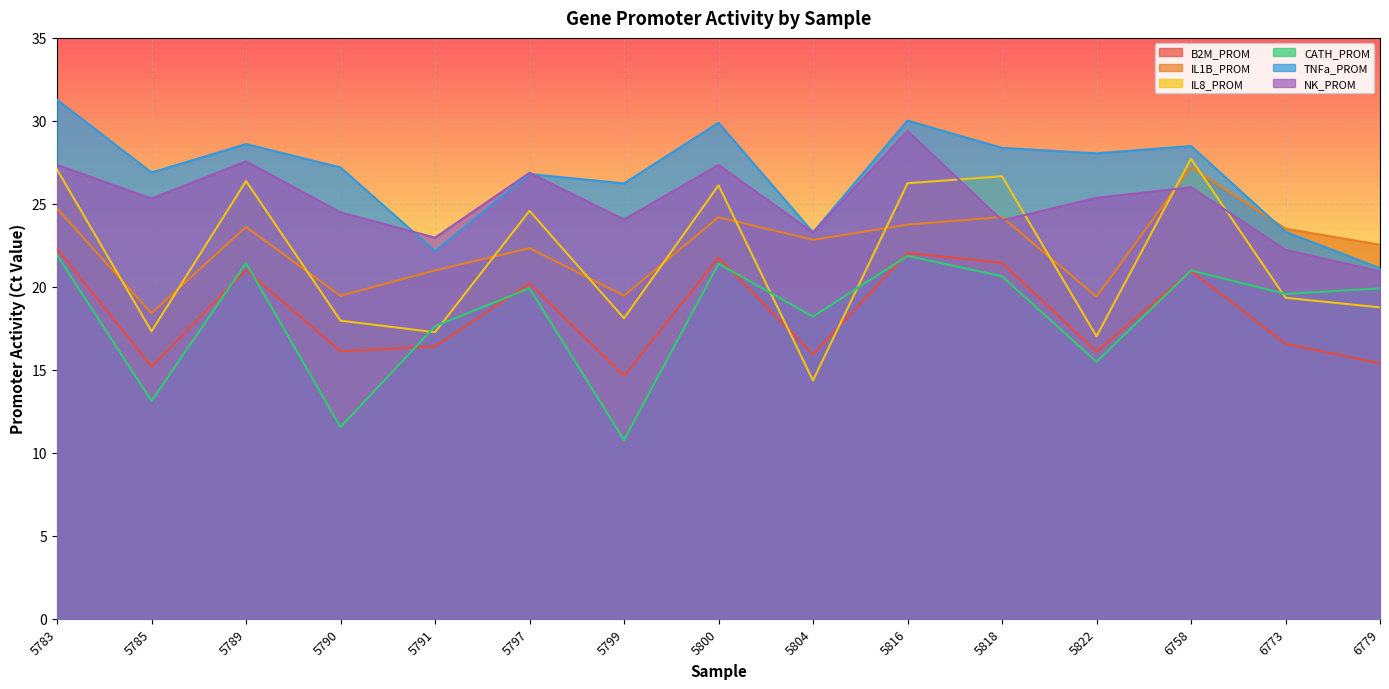

What is the lowest value of the TNFa_PROM series?

21.1